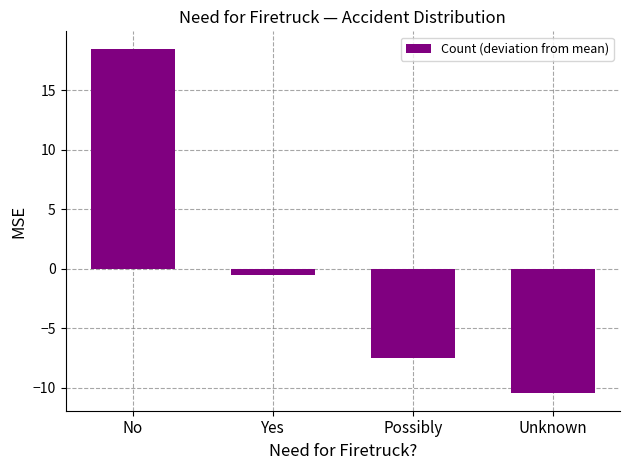

What is the label of the 4th bar from the right?

No